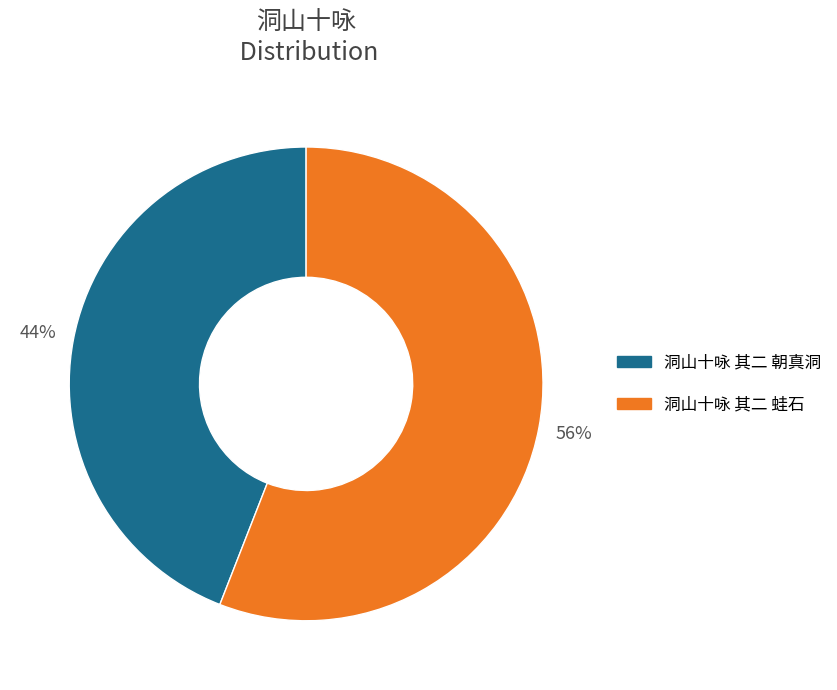

How many segments does this pie chart have?

2